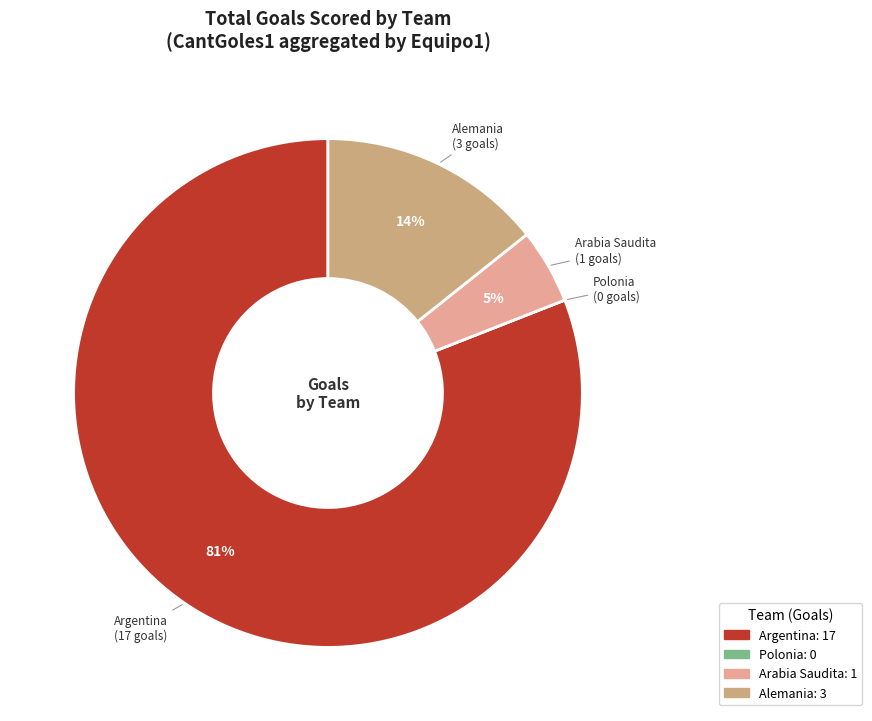

To the nearest percent, what is the difference between the Argentina and Alemania slice percentages?

67%